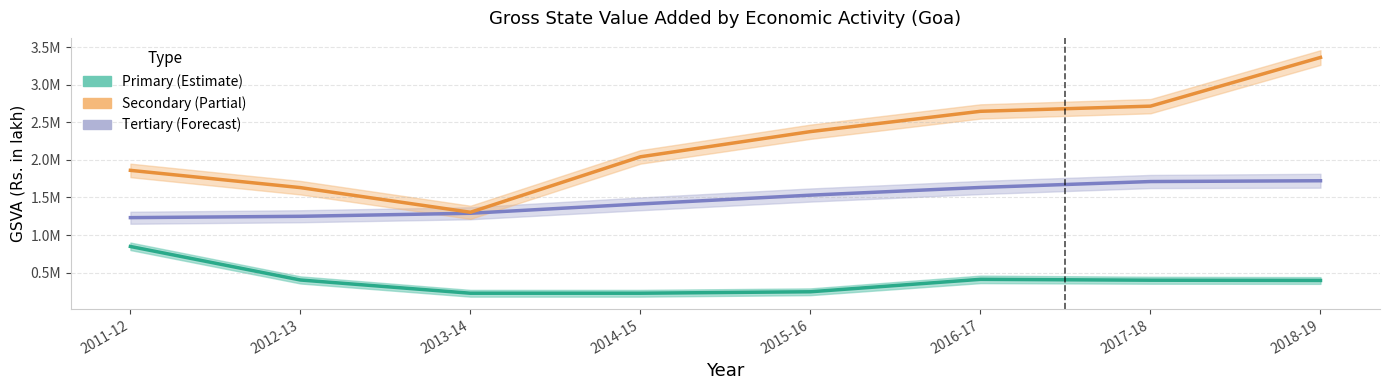

Is it true that Primary equals 386244.7 at 2011-12?

False